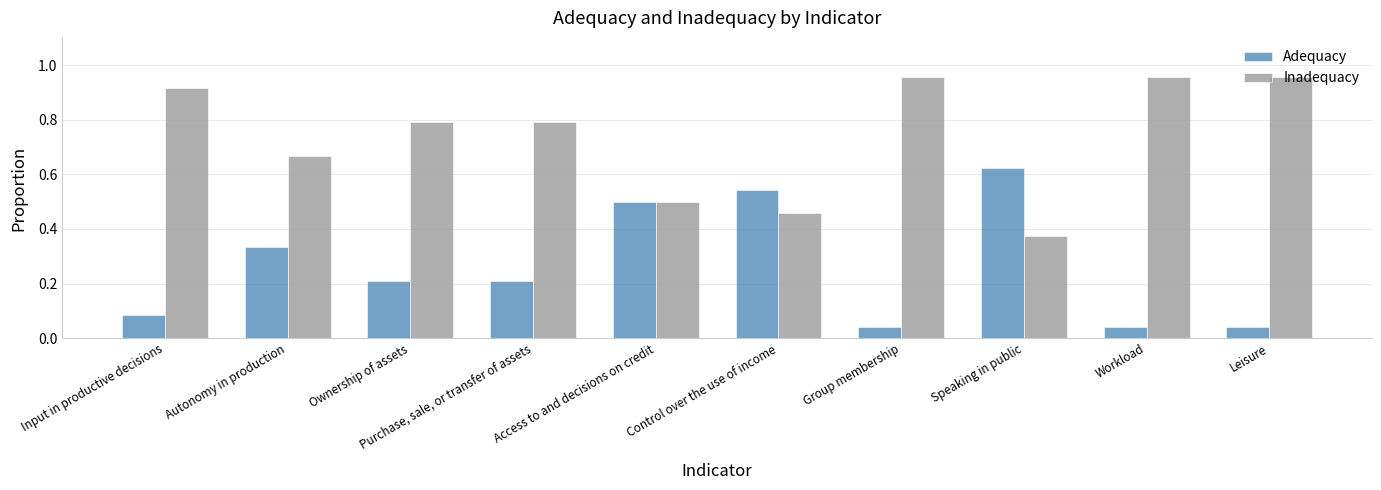

Which series has the largest total across all categories?

Inadequacy